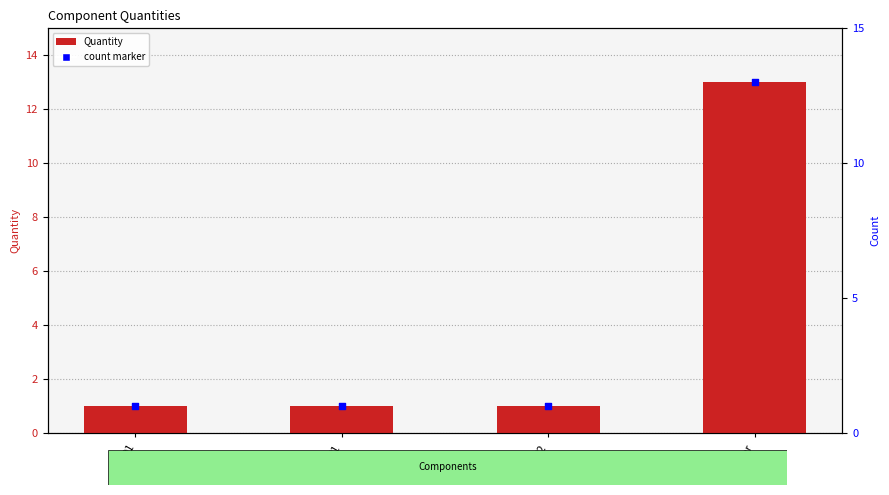

Which series reaches the minimum Y coordinate?

Quantity